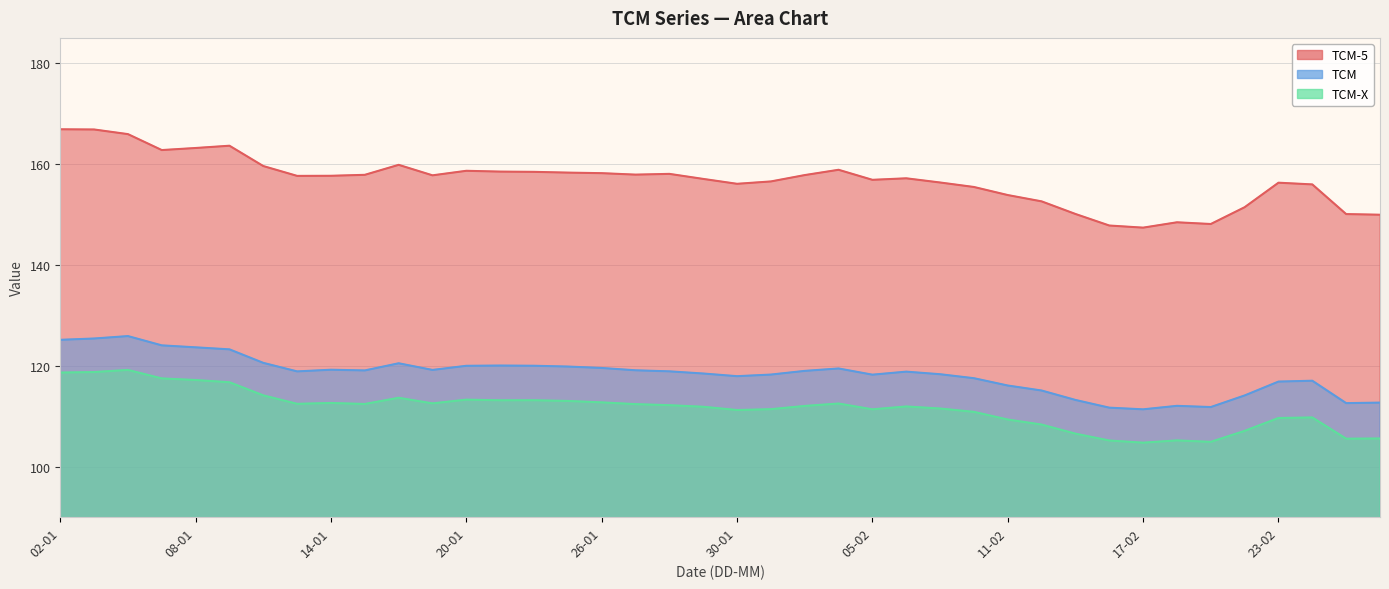

What is the value of the TCM-X point at the 30th from the left?

108.3